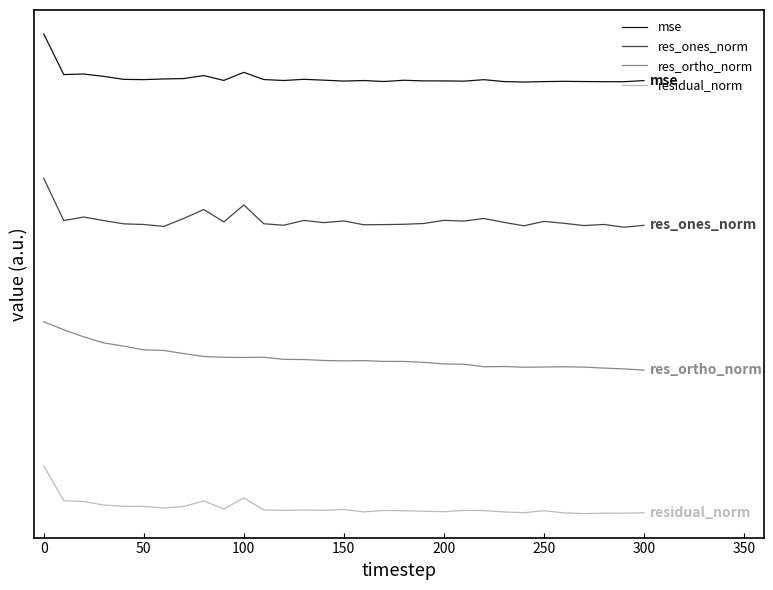

What is the average value of the mse series?

9.1